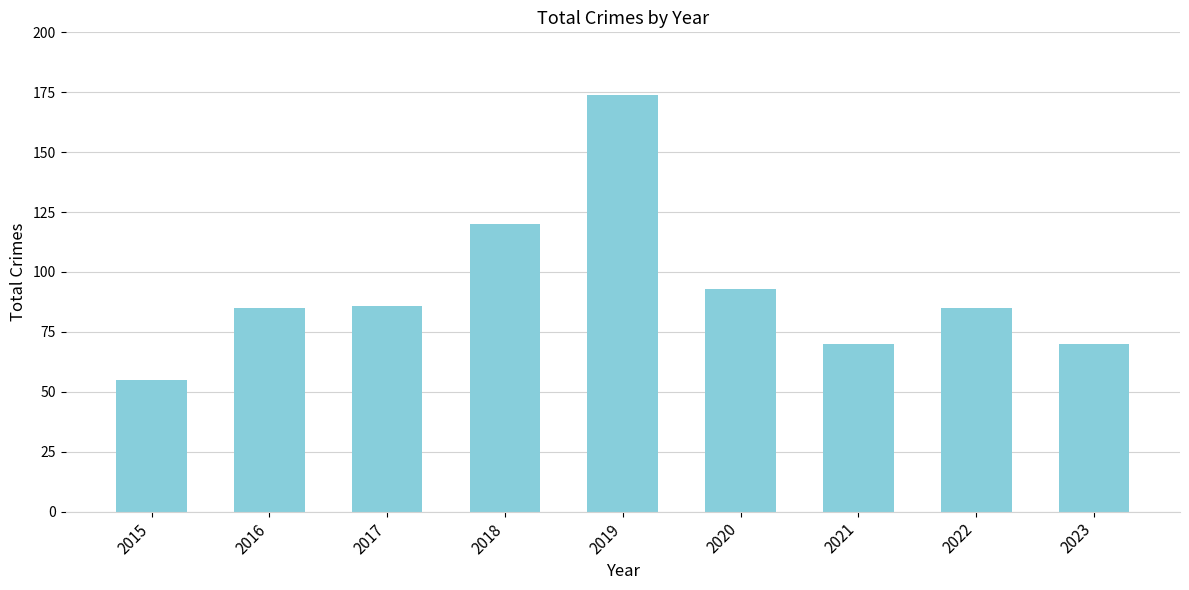

The value at 2015 is 37. True or false?

False